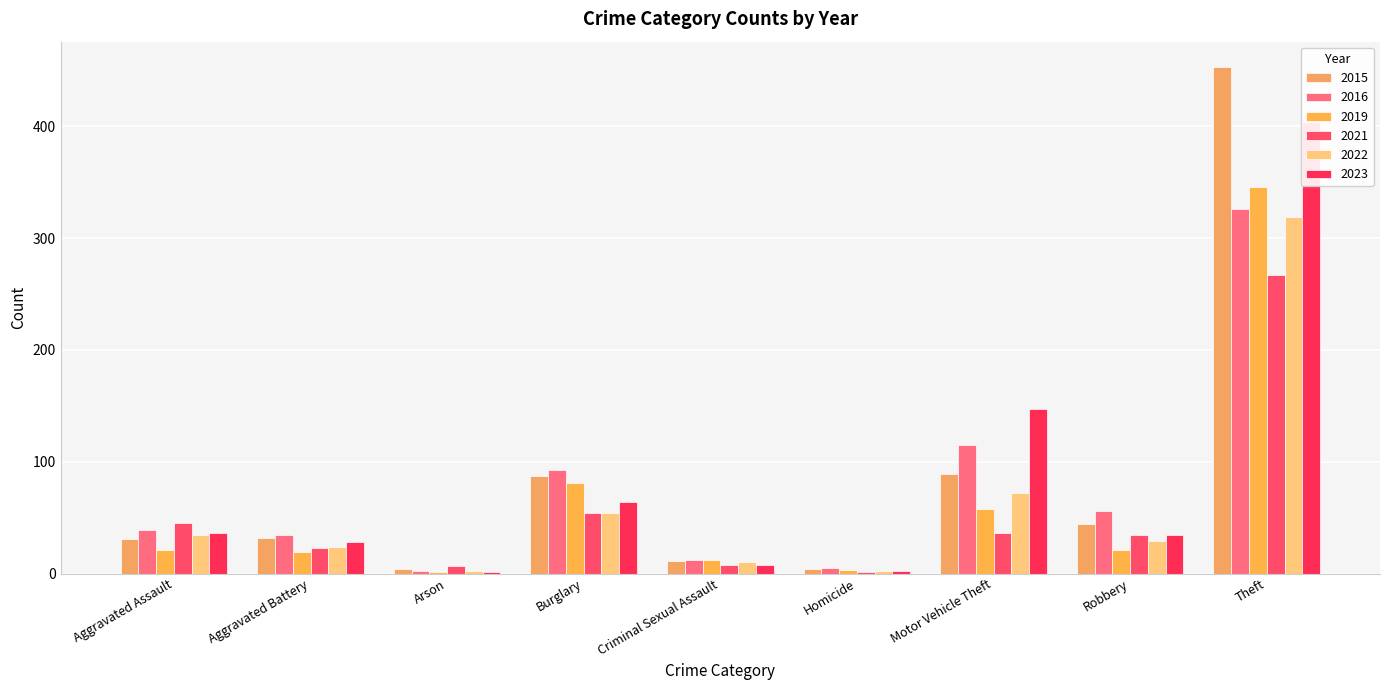

Where is 2016 nearest to the value 164?

Motor Vehicle Theft